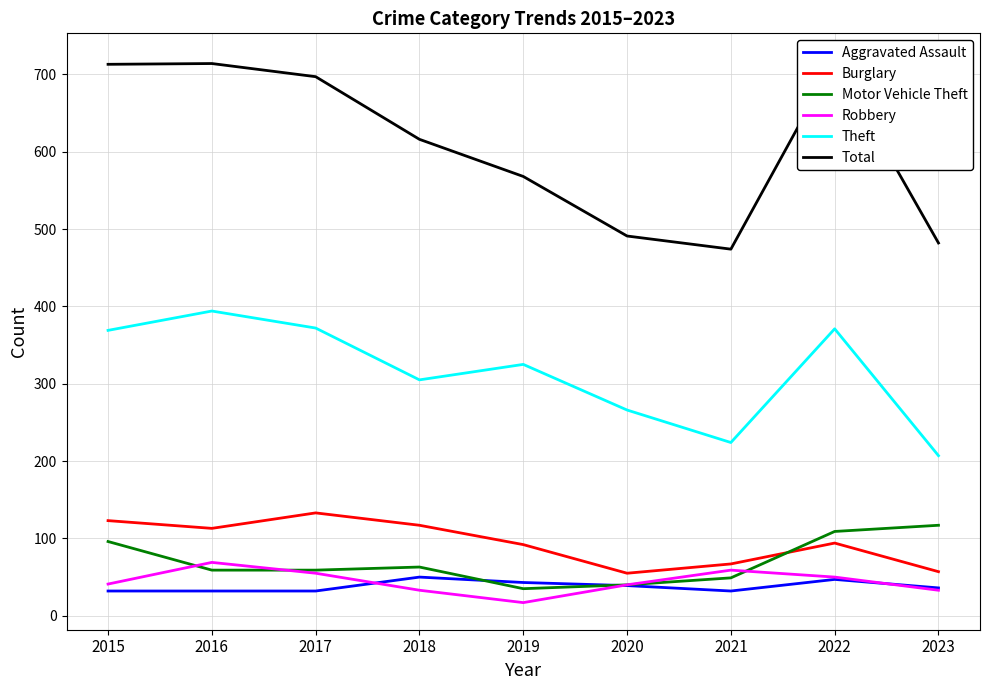

What is the spread (max minus min) of values at 2023?

449